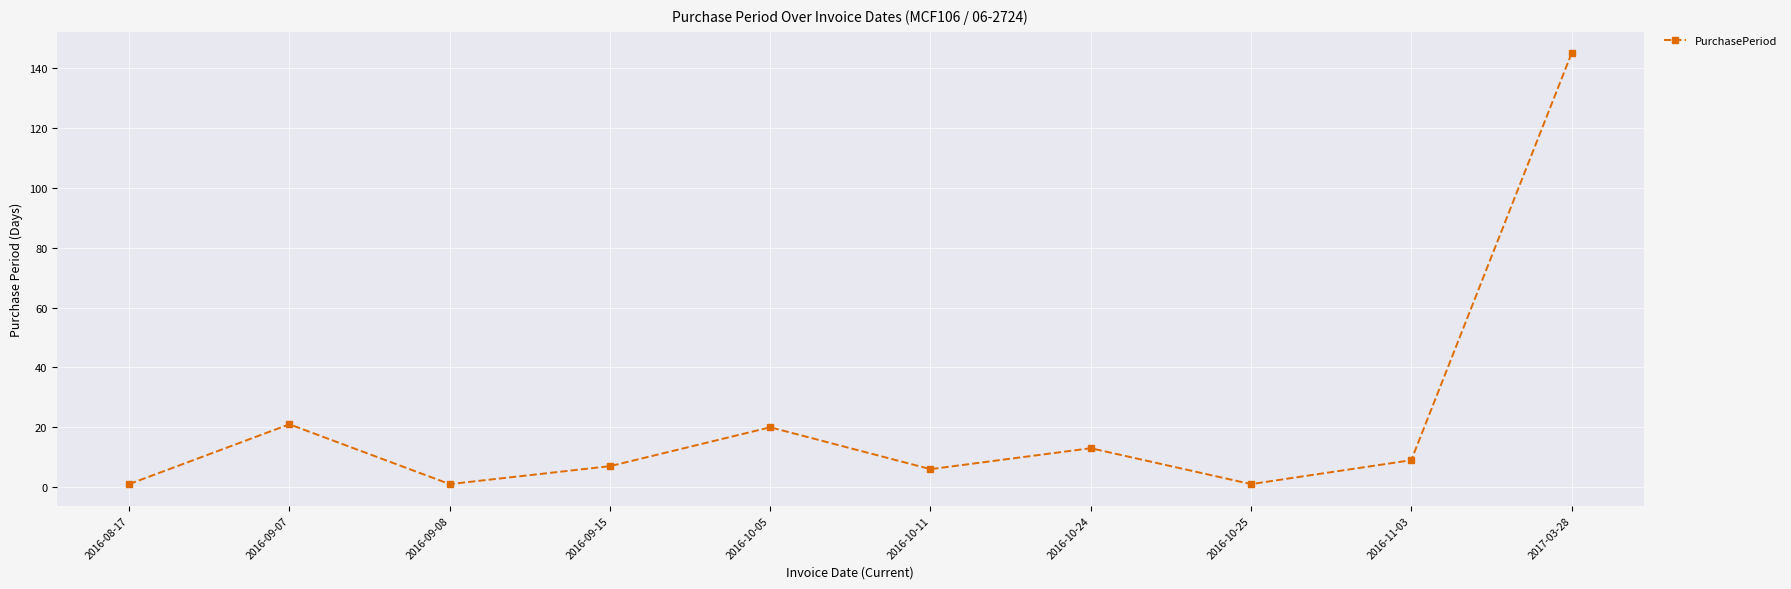

Which has a higher value, 2016-10-24 or 2016-10-05?

2016-10-05